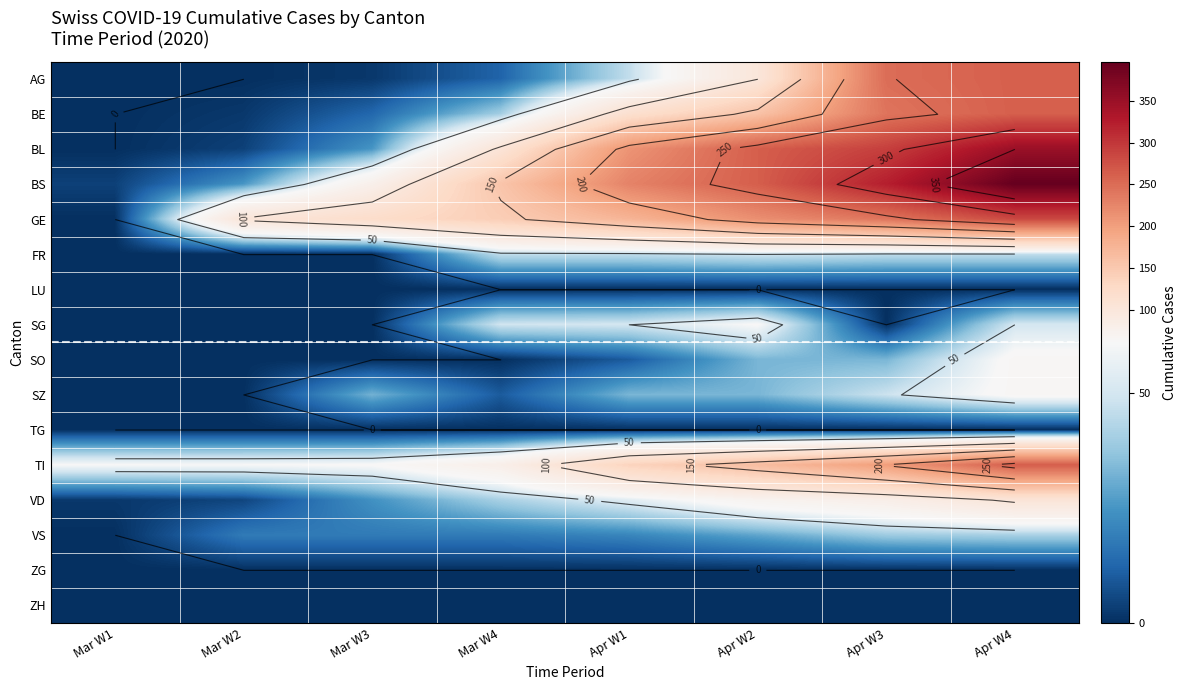

Rank the series by their maximum value, from lowest to highest.

LU, TG, ZG, ZH, VS, FR, SG, SO, SZ, VD, AG, BE, TI, GE, BL, BS